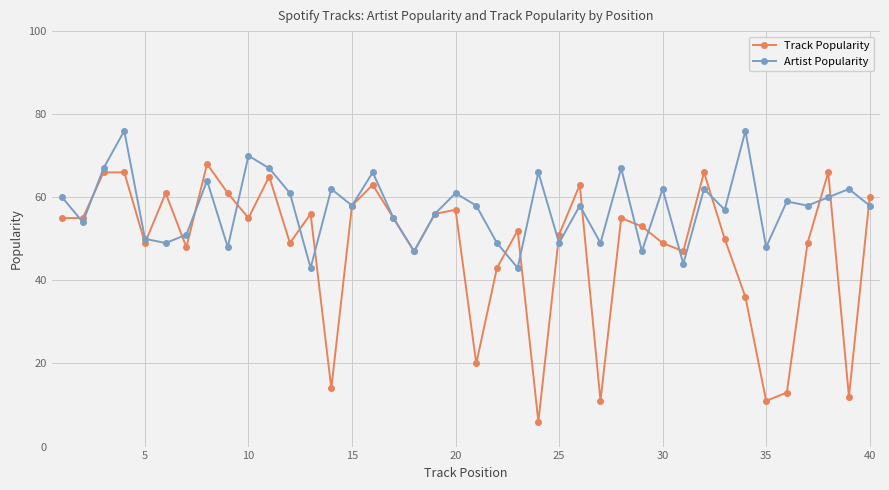

Which series has the largest range (max minus min)?

Track Popularity